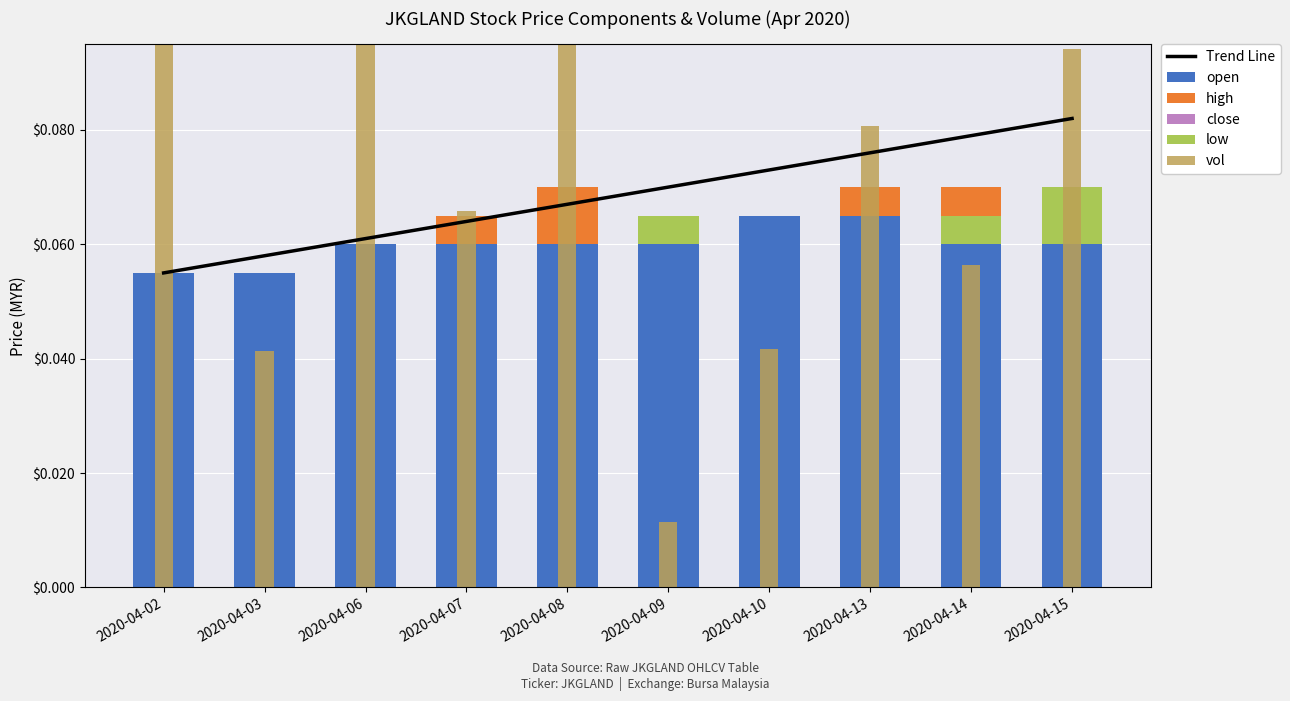

Which series has the largest range (max minus min)?

vol